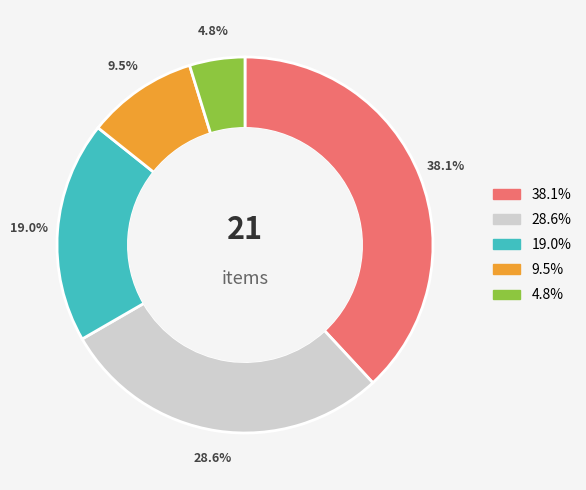

Is it true that 6 is 14% of the pie?

False